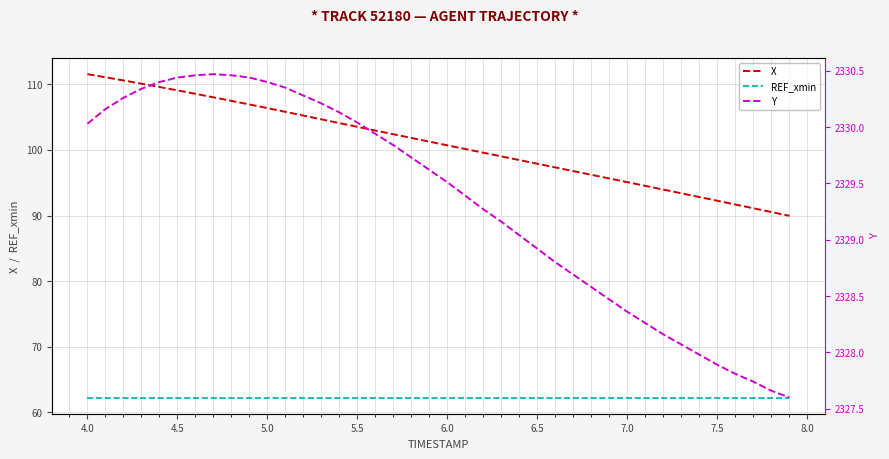

True or false: Y has more than 0 interior local peaks.

True